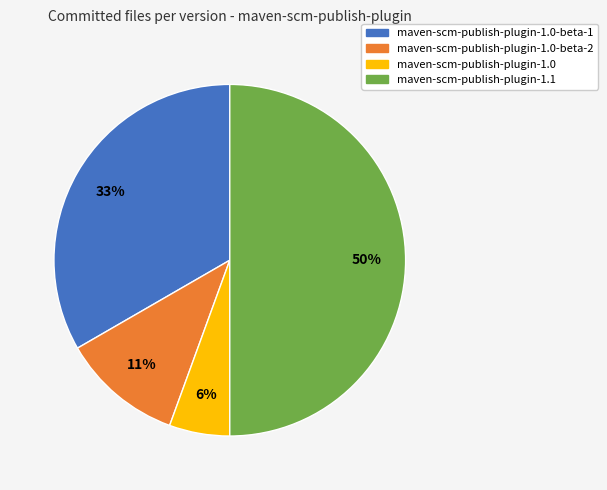

To the nearest percent, what is the difference between the largest and smallest slice percentages?

44%